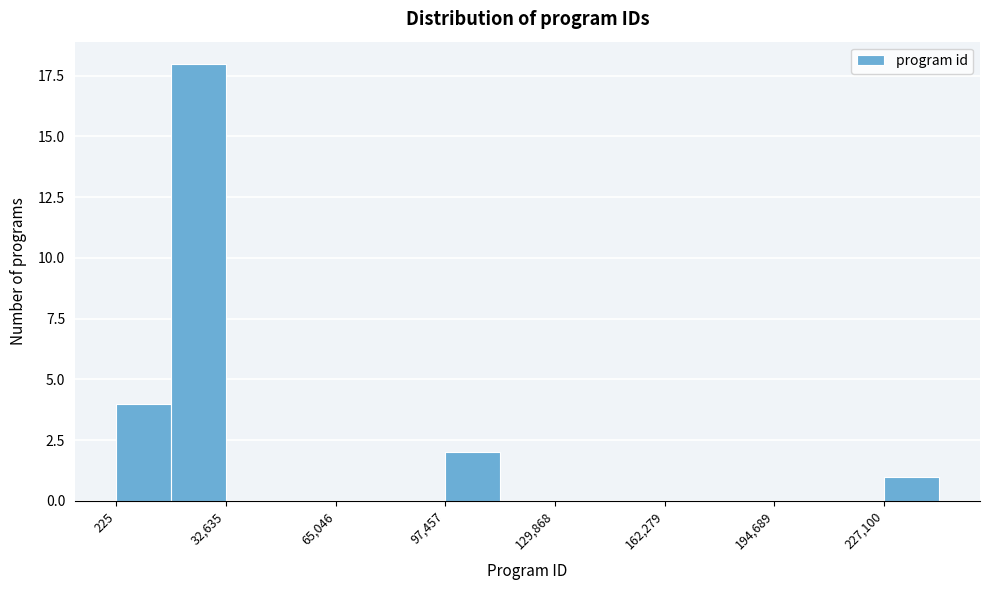

Around what value on the x-axis is the tallest bar? Give the approximate position of its centre, as read against the axis.

25000